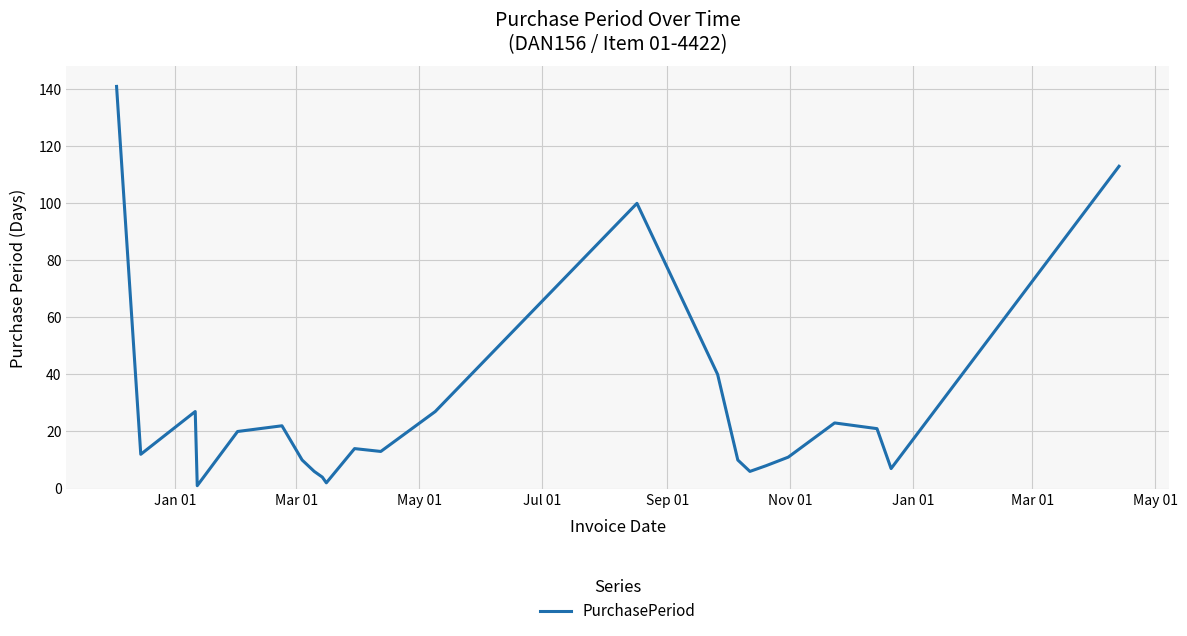

What is the maximum value shown in the chart?

141